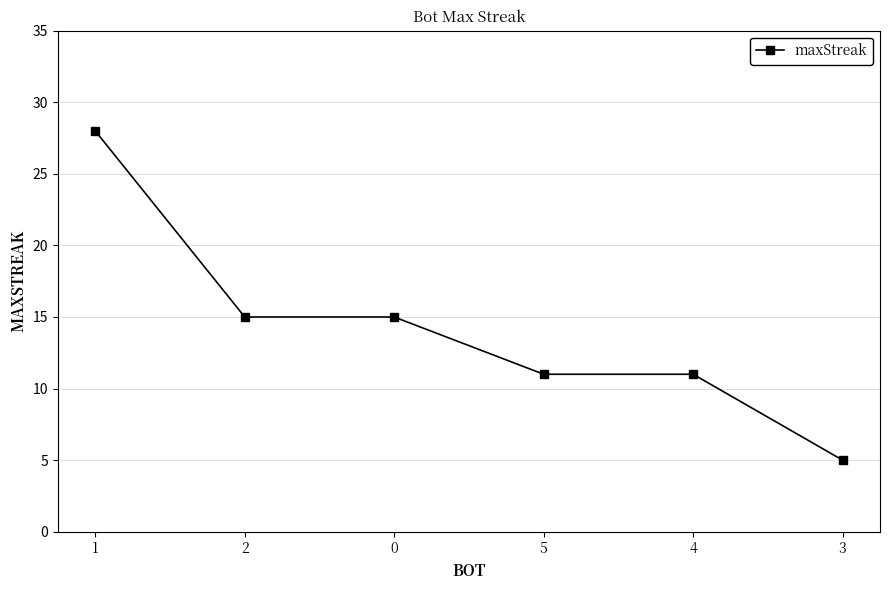

At which label does the data first exceed 15?

1